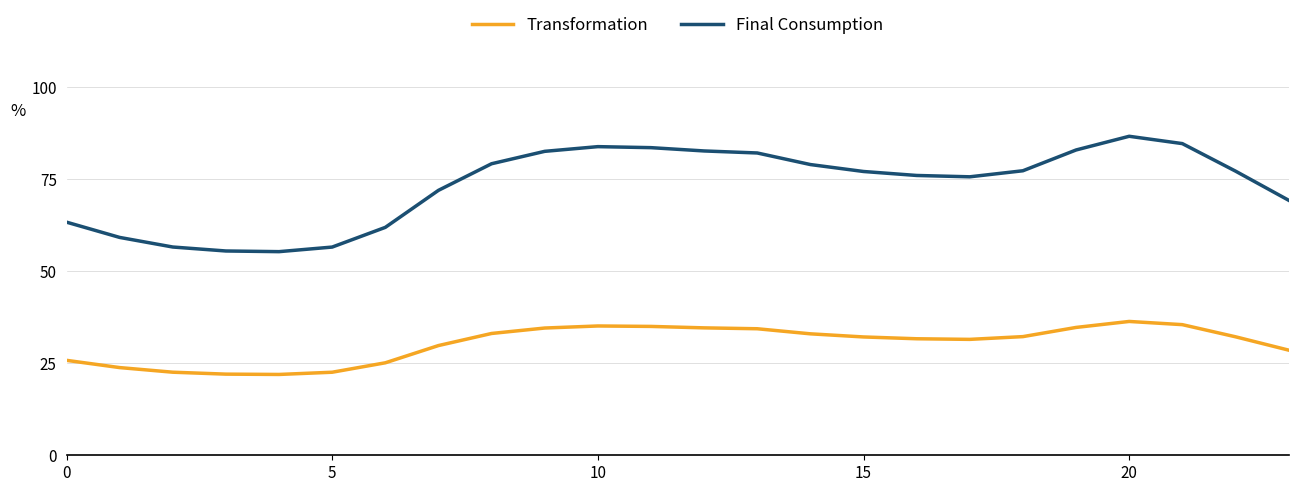

What is the maximum value for Transformation?

36.3